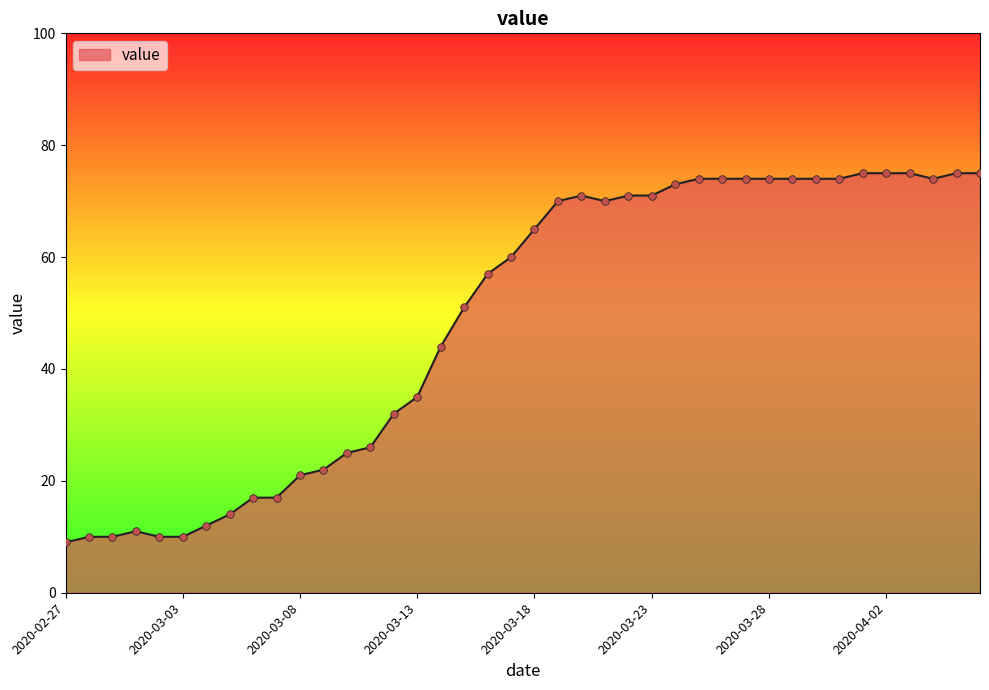

What is the greatest value displayed?

75